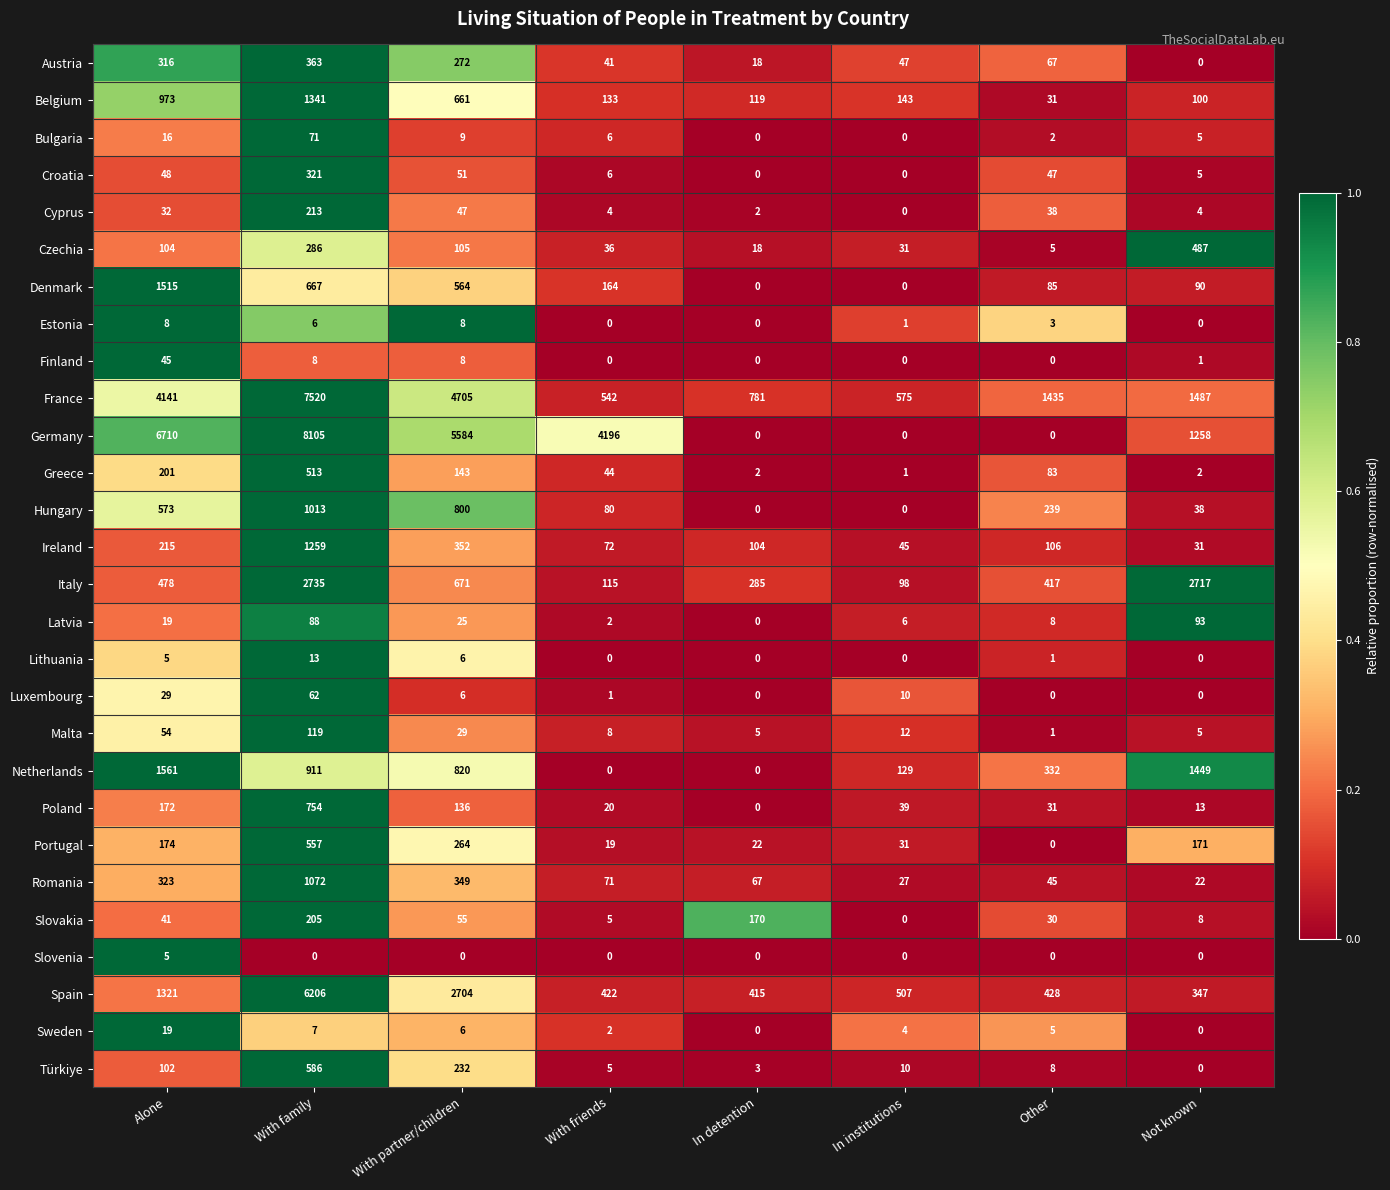

What value does the Türkiye series have at With family?

586